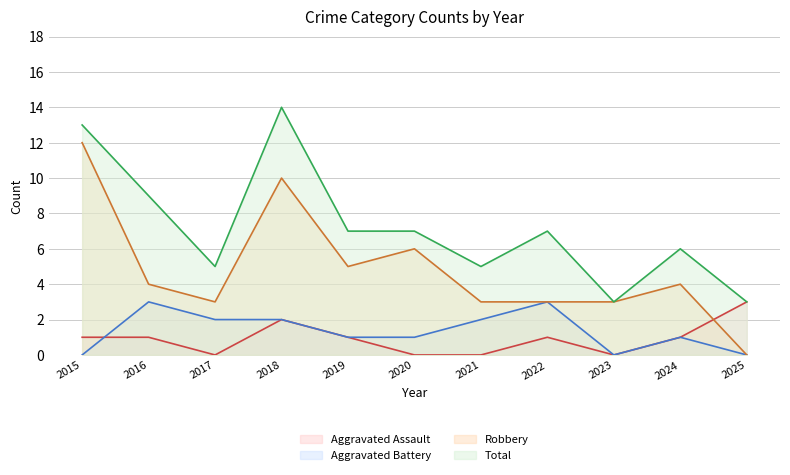

Is it true that Total equals 7 at 2015?

False